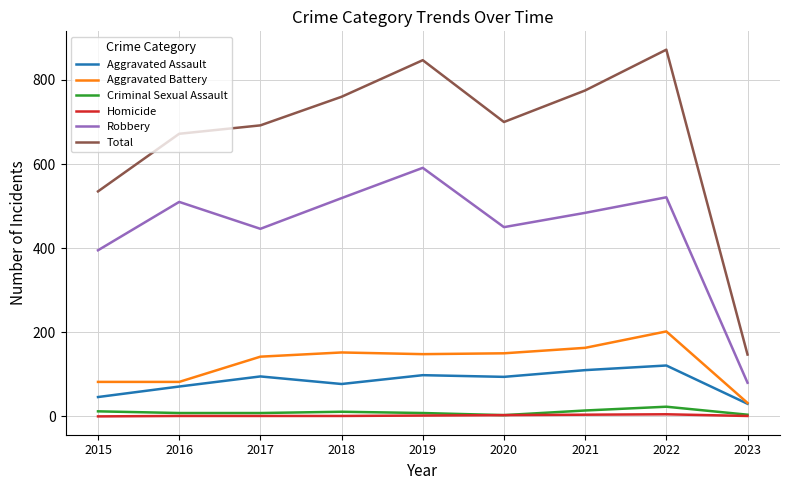

True or false: Robbery and Aggravated Assault intersect in this chart.

False